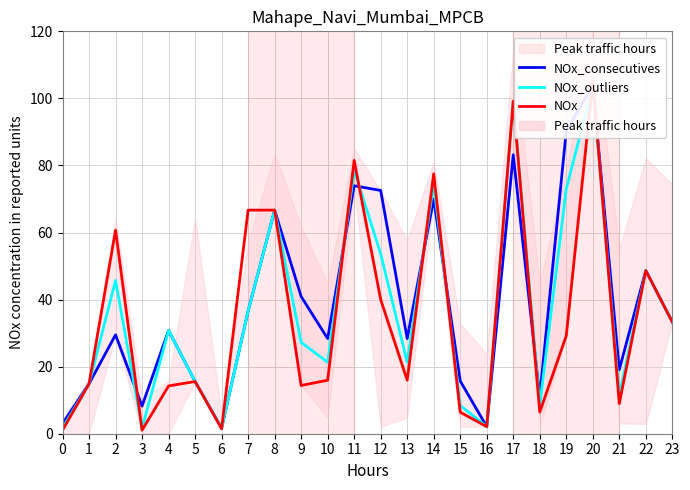

Rank the series by their maximum value, from lowest to highest.

NOx_consecutives, NOx_outliers, NOx